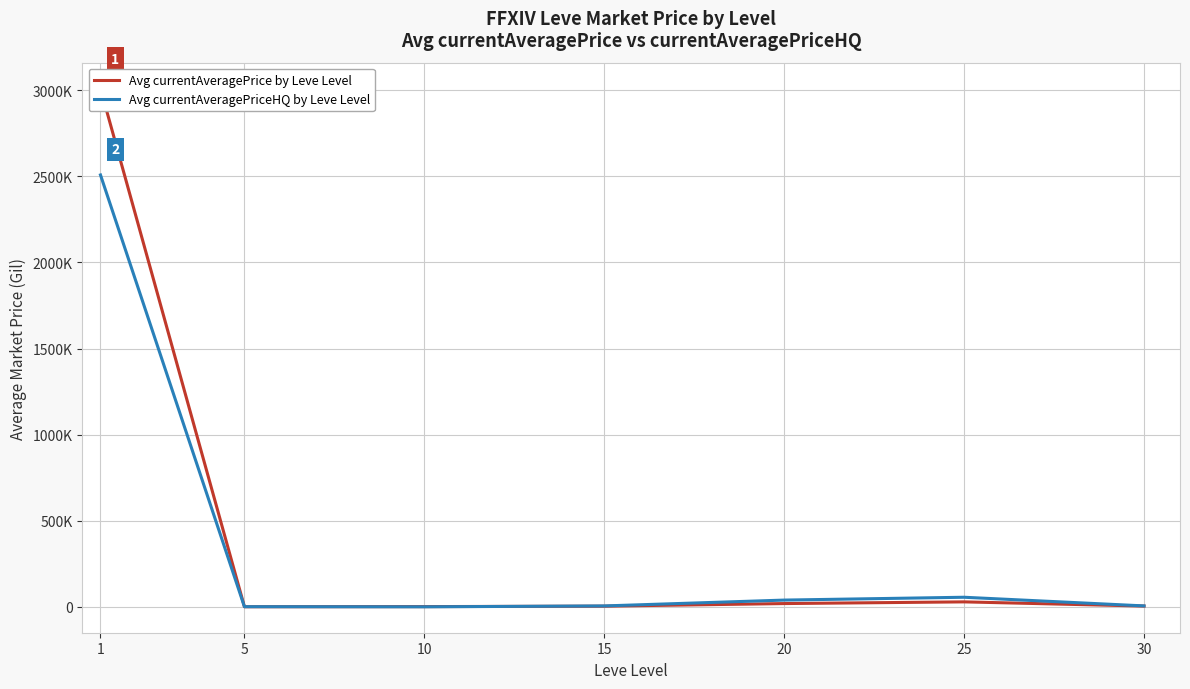

How many interior local valleys does the Avg currentAveragePrice by Leve Level series have?

1